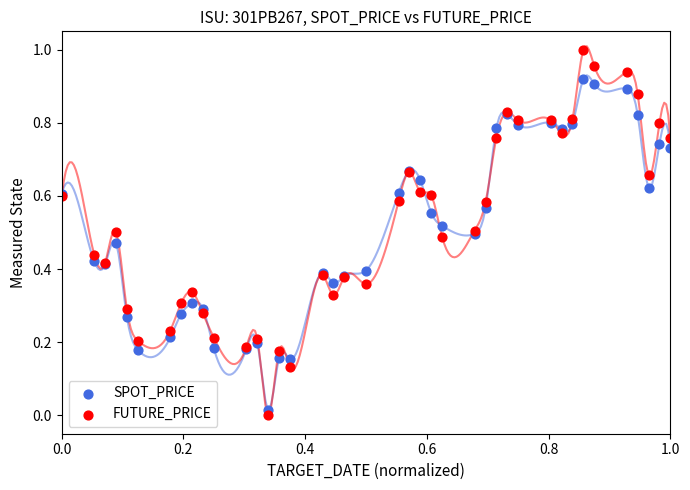

Which series contains the highest Y value?

FUTURE_PRICE